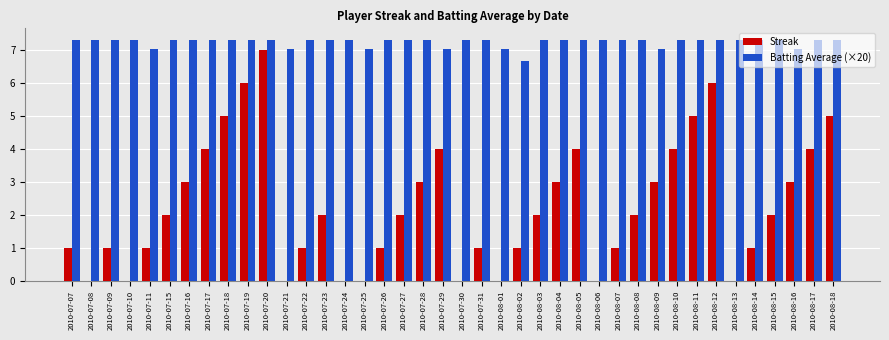

What is the sum of all Streak values?

90.0